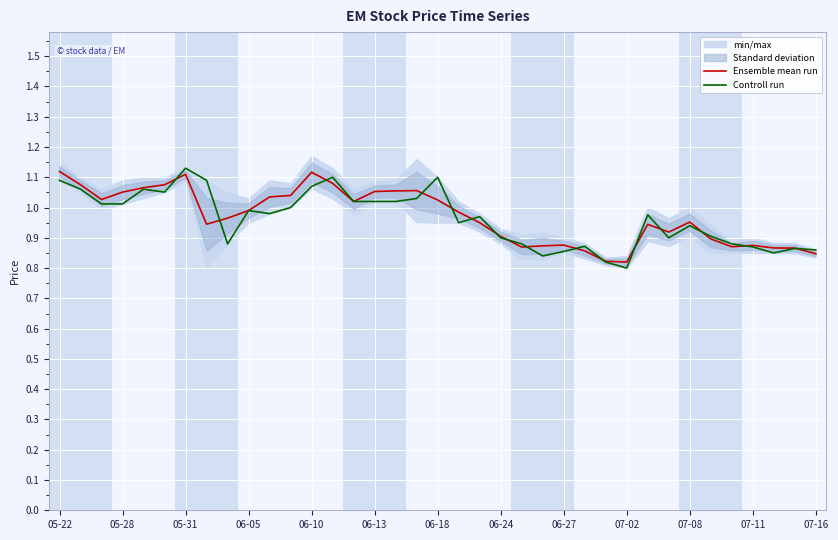

Is it true that Ensemble mean run equals 0.7 at 06-13?

False